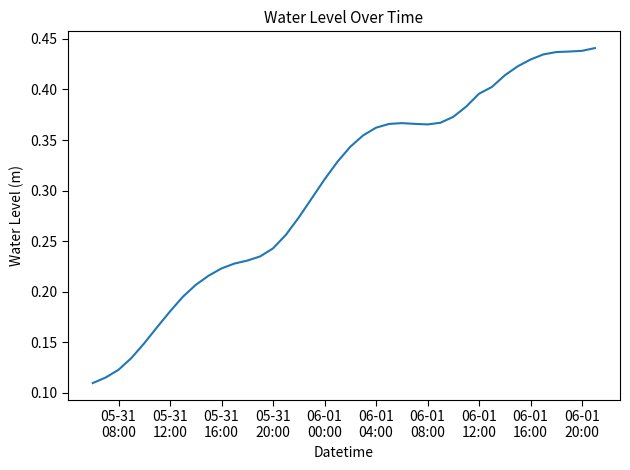

At which category does the data reach its first local valley?

06-01 08:00